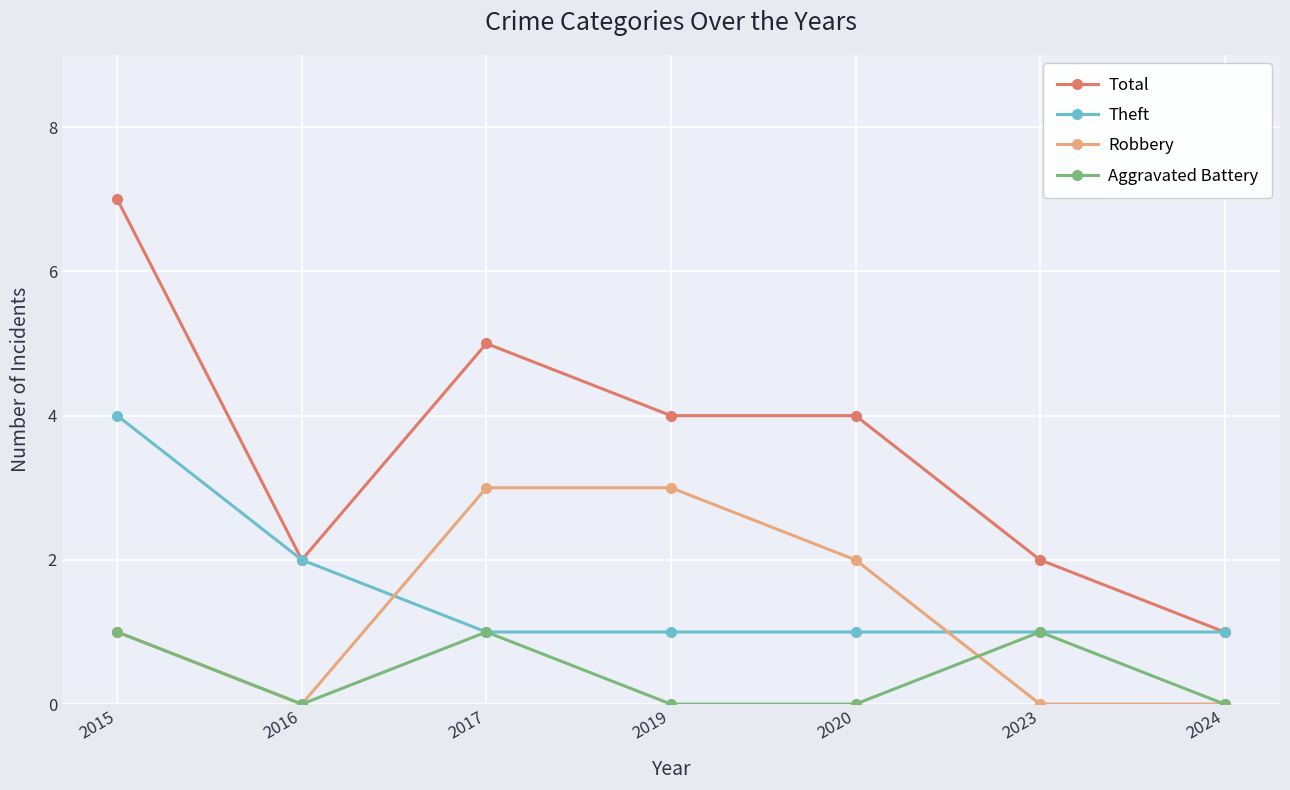

Reading left to right, extract all data points from this chart.

Total: 2015=7	2016=2	2017=5	2019=4	2020=4	2023=2	2024=1
Theft: 2015=4	2016=2	2017=1	2019=1	2020=1	2023=1	2024=1
Robbery: 2015=1	2016=0	2017=3	2019=3	2020=2	2023=0	2024=0
Aggravated Battery: 2015=1	2016=0	2017=1	2019=0	2020=0	2023=1	2024=0